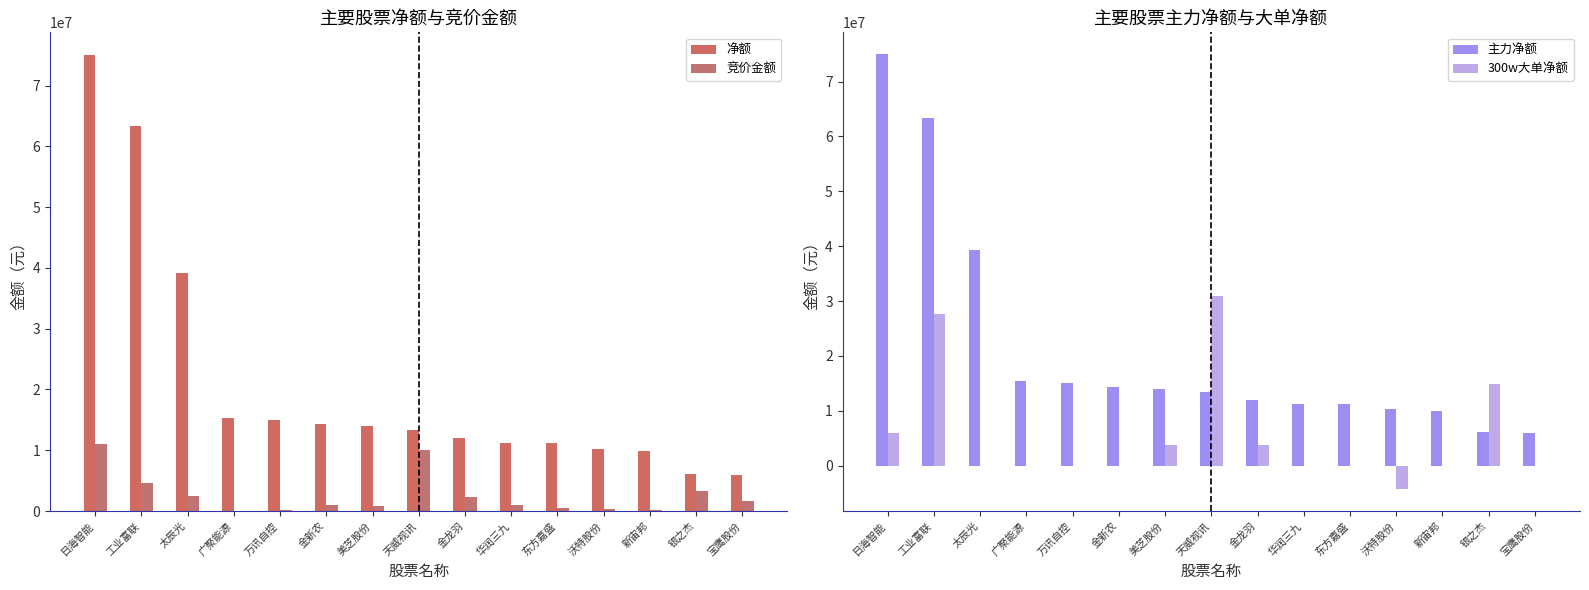

Reading left to right, extract all data points from this chart.

净额: 日海智能=74998325	工业富联=63324937	太辰光=39207712	广聚能源=15346626	万讯自控=15050222	金新农=14286318	美芝股份=13940730	天威视讯=13374434	金龙羽=12050121	华润三九=11245718	东方嘉盛=11199704	沃特股份=10247511	新宙邦=9885350	银之杰=6097828	宝鹰股份=5860190
竞价金额: 日海智能=11086023	工业富联=4617272	太辰光=2548260	广聚能源=8960	万讯自控=125783	金新农=1054284	美芝股份=831459	天威视讯=10118256	金龙羽=2281440	华润三九=1018025	东方嘉盛=521164	沃特股份=357170	新宙邦=246235	银之杰=3289676	宝鹰股份=1729704
主力净额: 日海智能=74998325	工业富联=63324937	太辰光=39207712	广聚能源=15346626	万讯自控=15050222	金新农=14286318	美芝股份=13940730	天威视讯=13374434	金龙羽=12050121	华润三九=11245718	东方嘉盛=11199704	沃特股份=10247511	新宙邦=9885350	银之杰=6097828	宝鹰股份=5860190
300w大单净额: 日海智能=5919201	工业富联=27627398	太辰光=0	广聚能源=0	万讯自控=0	金新农=0	美芝股份=3777785	天威视讯=30998083	金龙羽=3735427	华润三九=0	东方嘉盛=0	沃特股份=-4312098	新宙邦=0	银之杰=14970208	宝鹰股份=0